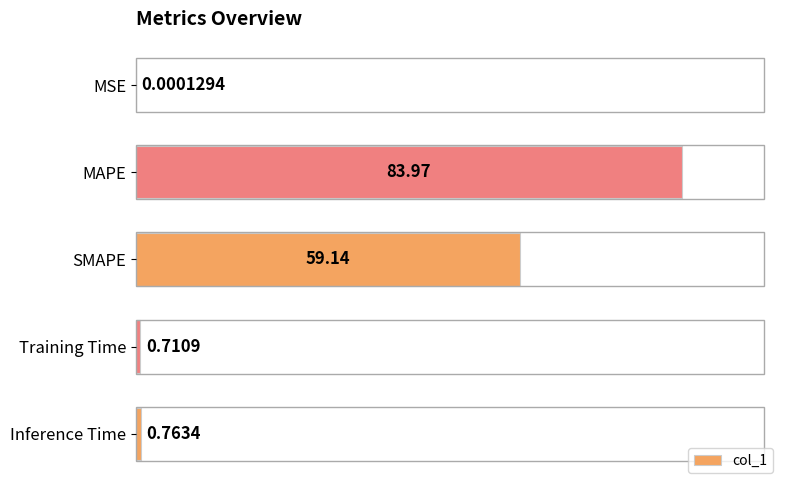

What is the sum of the values at Inference Time and Training Time?

1.5